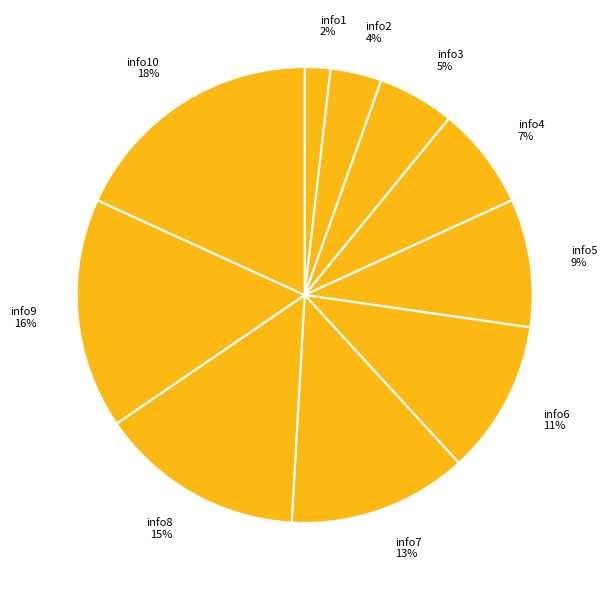

How many segments does this pie chart have?

10